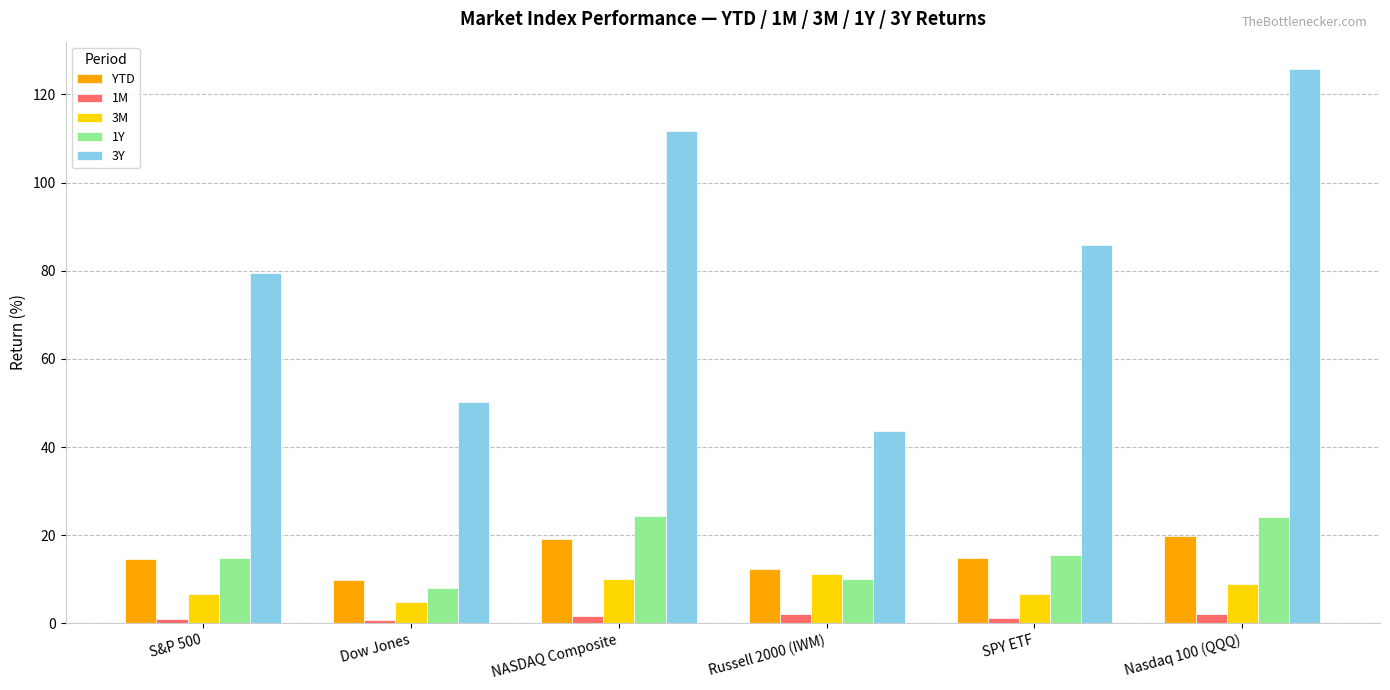

Which category has the highest value across all series?

Nasdaq 100 (QQQ)